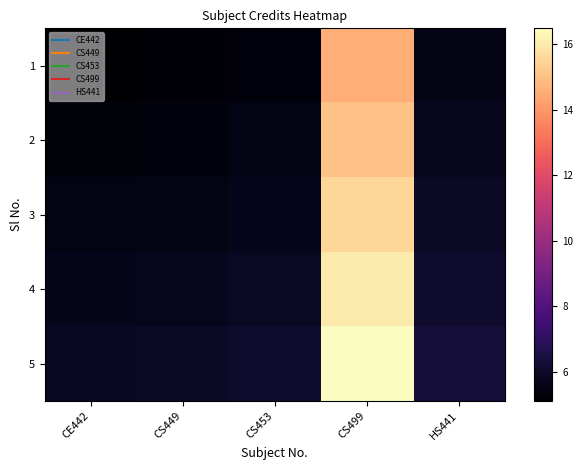

Reading left to right, list all the values displayed in this chart.

1: CE442=5.1	CS449=5.2	CS453=5.3	CS499=14.6	HS441=5.6
2: CE442=5.3	CS449=5.4	CS453=5.5	CS499=15.0	HS441=5.8
3: CE442=5.5	CS449=5.6	CS453=5.7	CS499=15.5	HS441=5.9
4: CE442=5.6	CS449=5.8	CS453=5.9	CS499=16.0	HS441=6.1
5: CE442=5.8	CS449=5.9	CS453=6.1	CS499=16.5	HS441=6.3